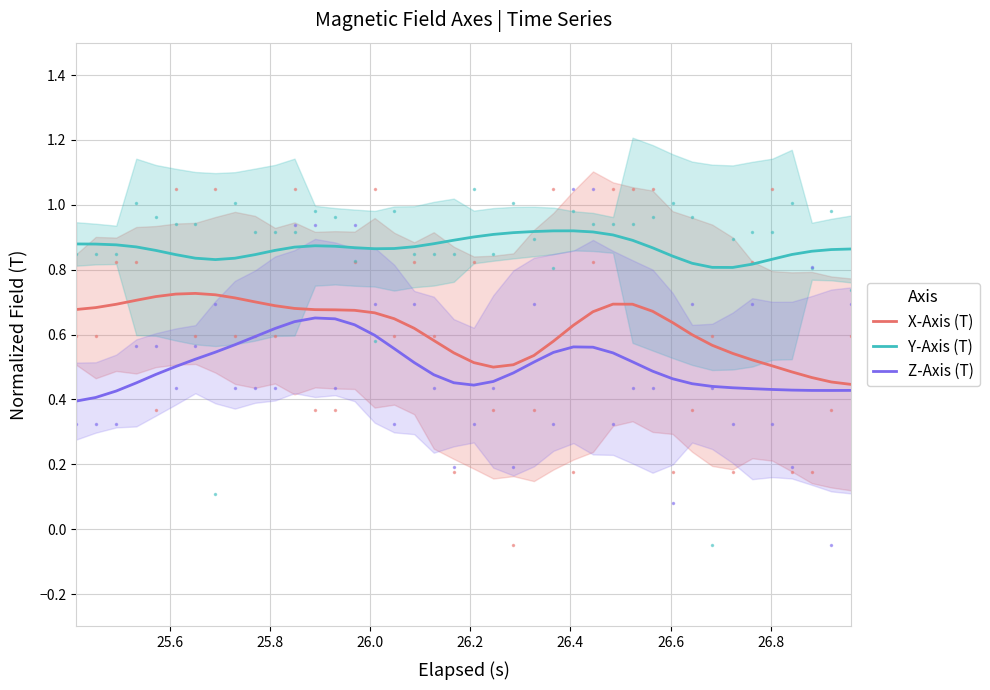

True or false: Y-Axis (T) and X-Axis (T) intersect in this chart.

False